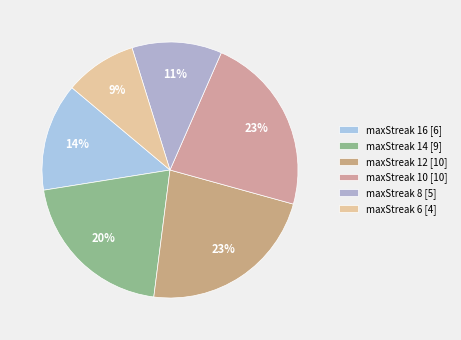

To the nearest percent, what is the combined percentage of maxStreak 10 and maxStreak 14?

43%